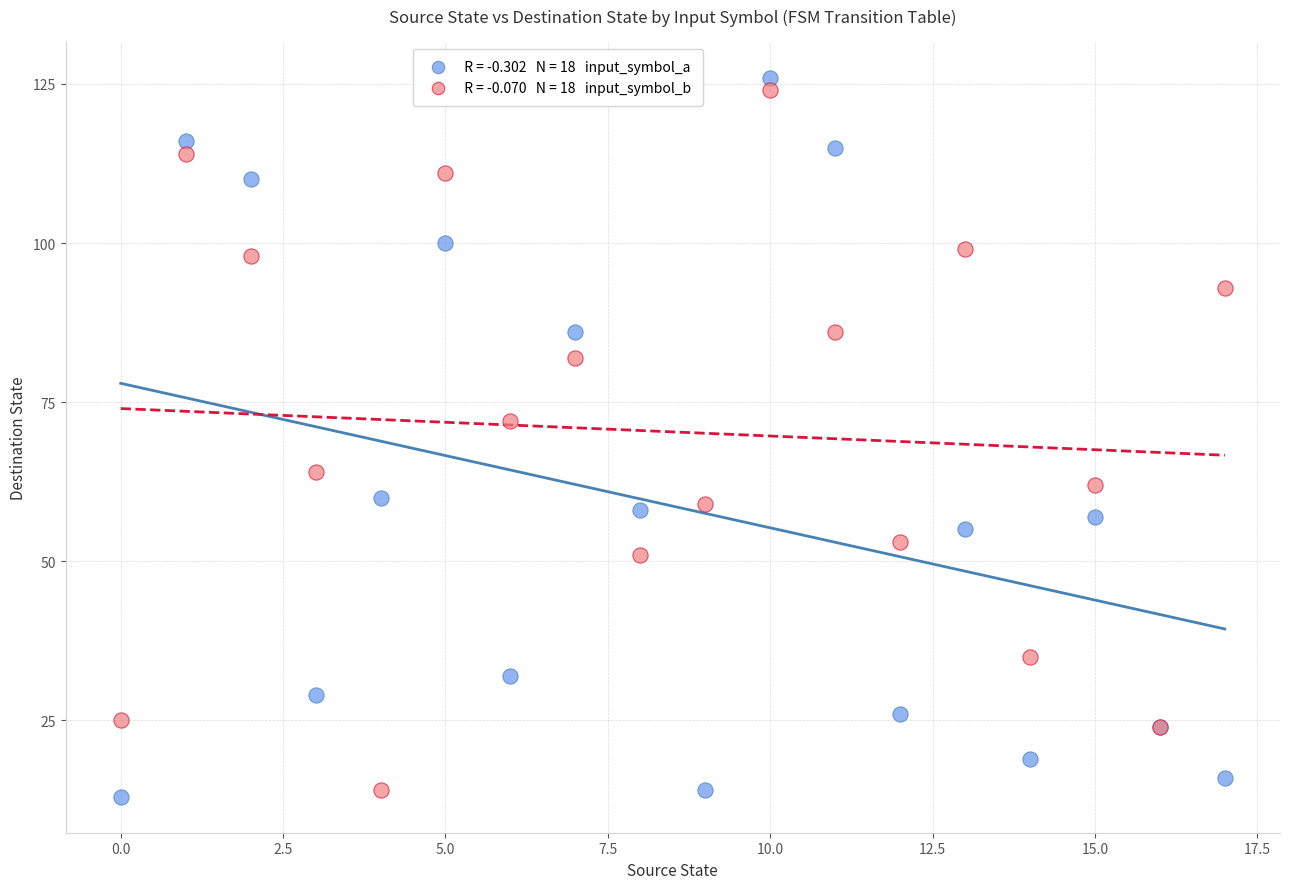

Across all series, what Y value is closest to 69?

72